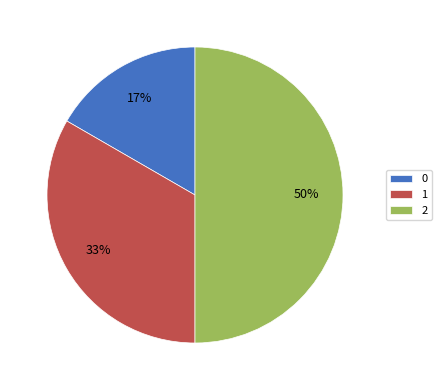

Which category has the biggest portion of the pie?

2